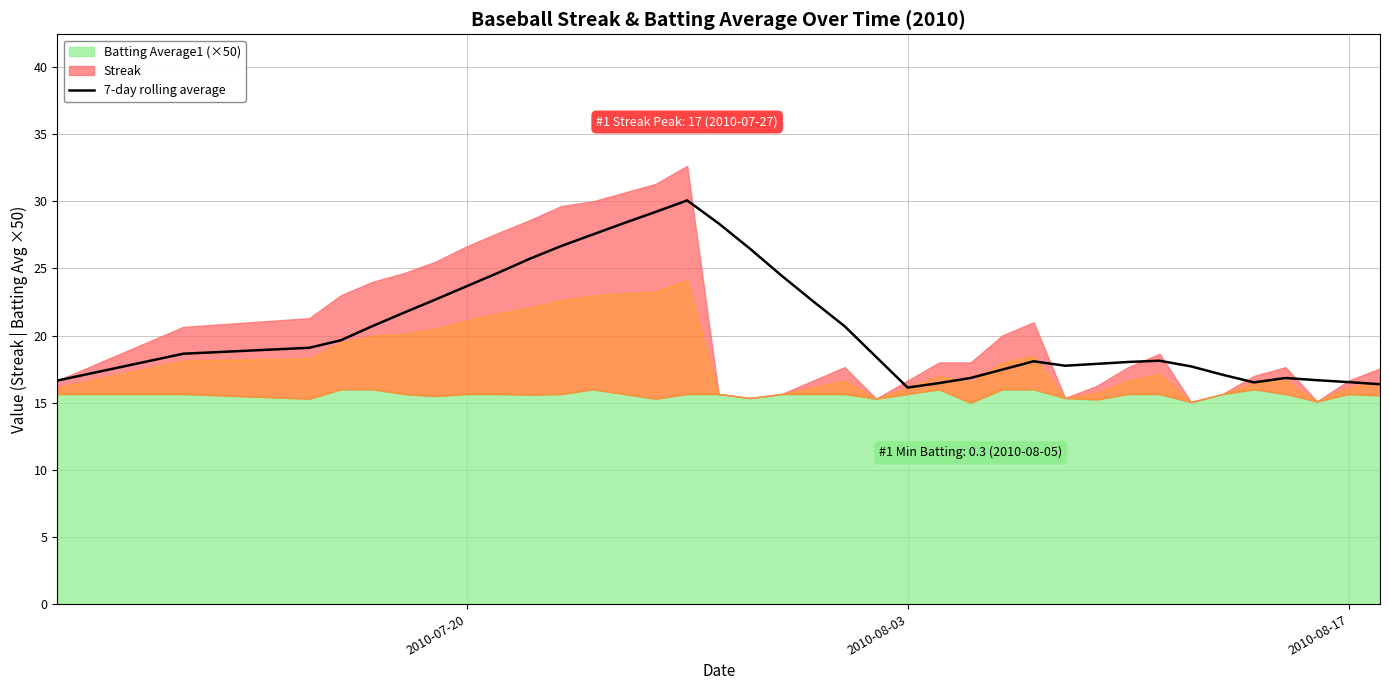

What is the minimum value for 7-day rolling average?

16.1